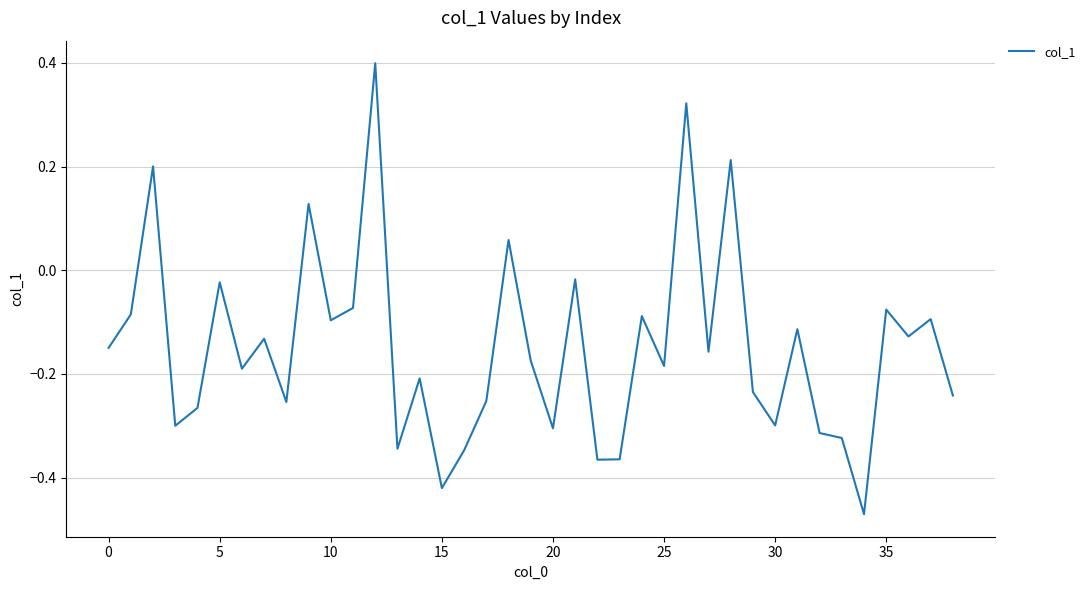

What is the difference between the maximum and minimum values?

0.9